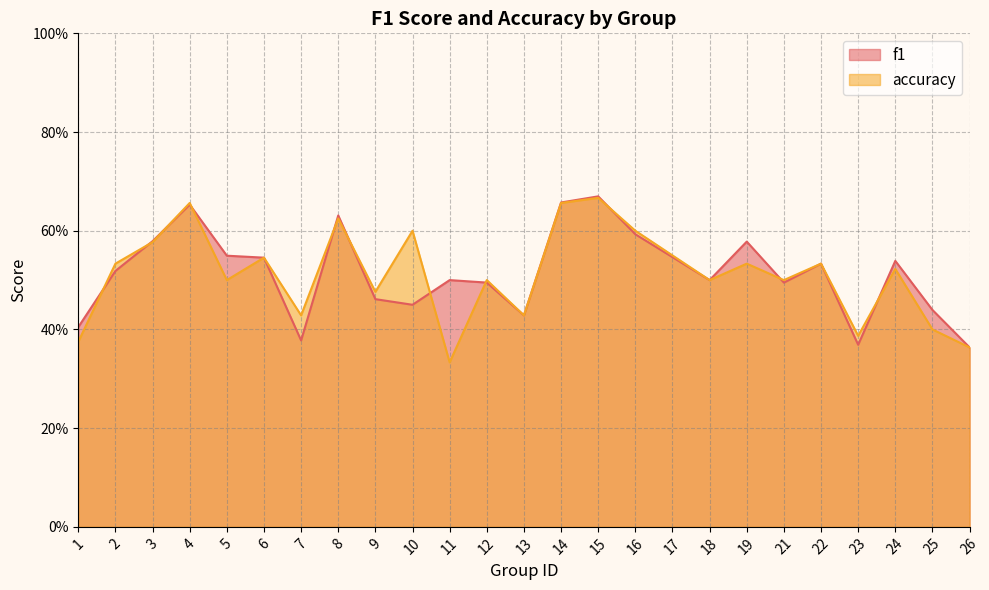

True or false: f1 has a value of 0.5 at 5.

True